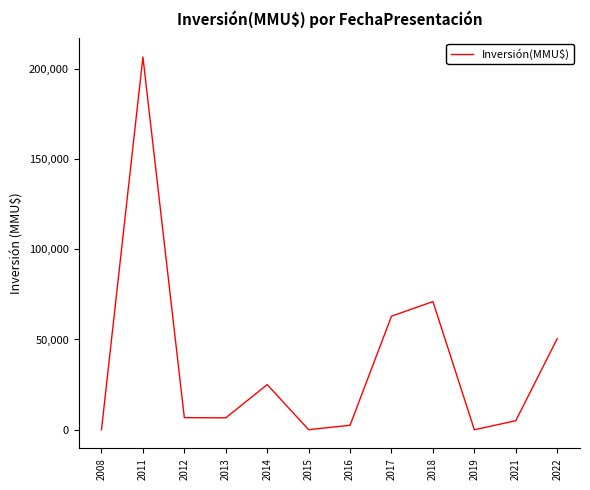

What is the difference between the values at 2019 and 2018?

70995